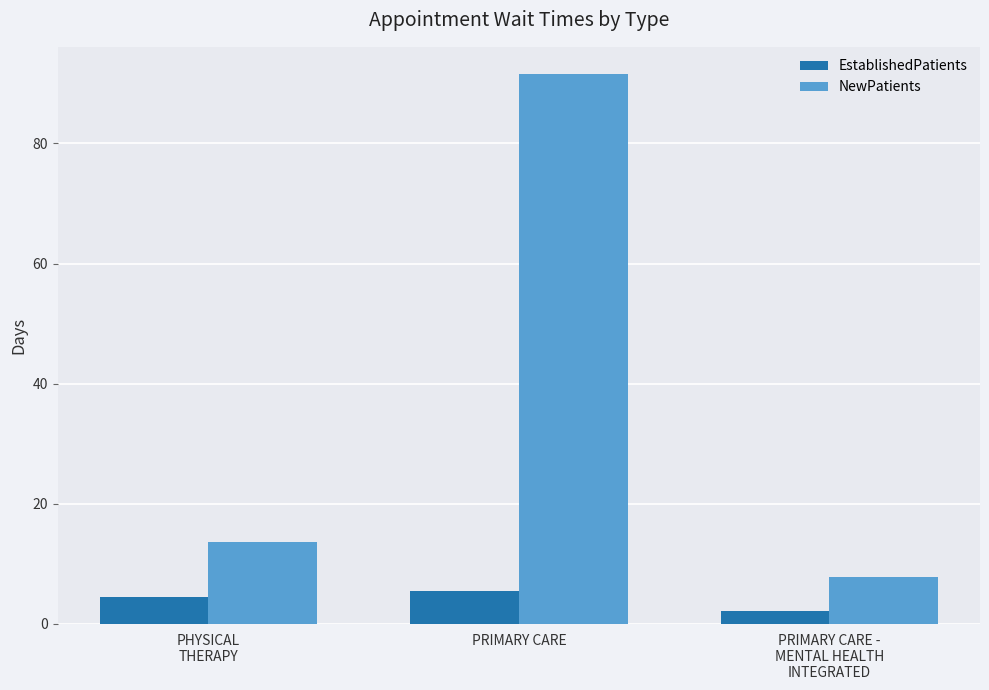

Reading right to left, list all the values displayed in this chart.

EstablishedPatients: 2.1	5.4	4.4
NewPatients: 7.8	91.5	13.7